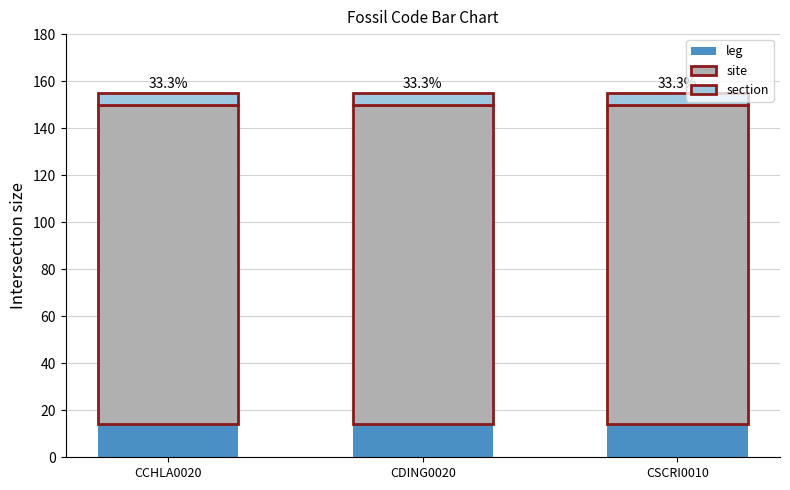

Is it true that leg equals 5 at CDING0020?

False